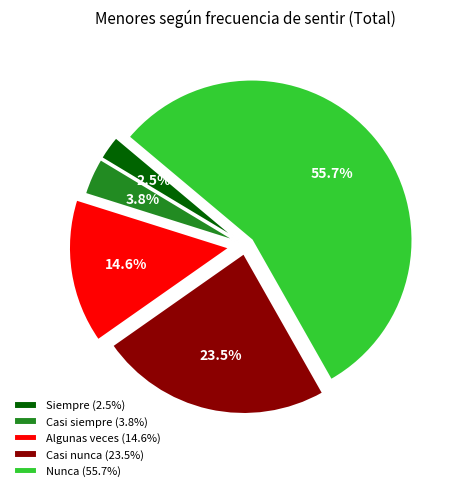

What is the smallest slice in the pie chart?

Siempre